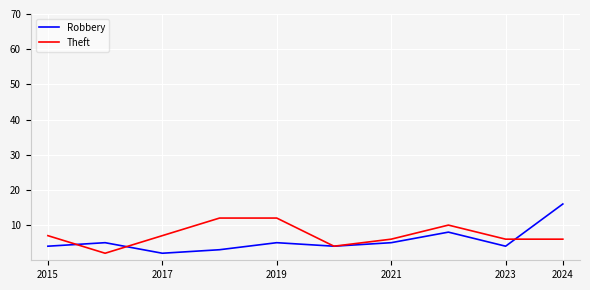

What is the minimum value for Robbery?

2